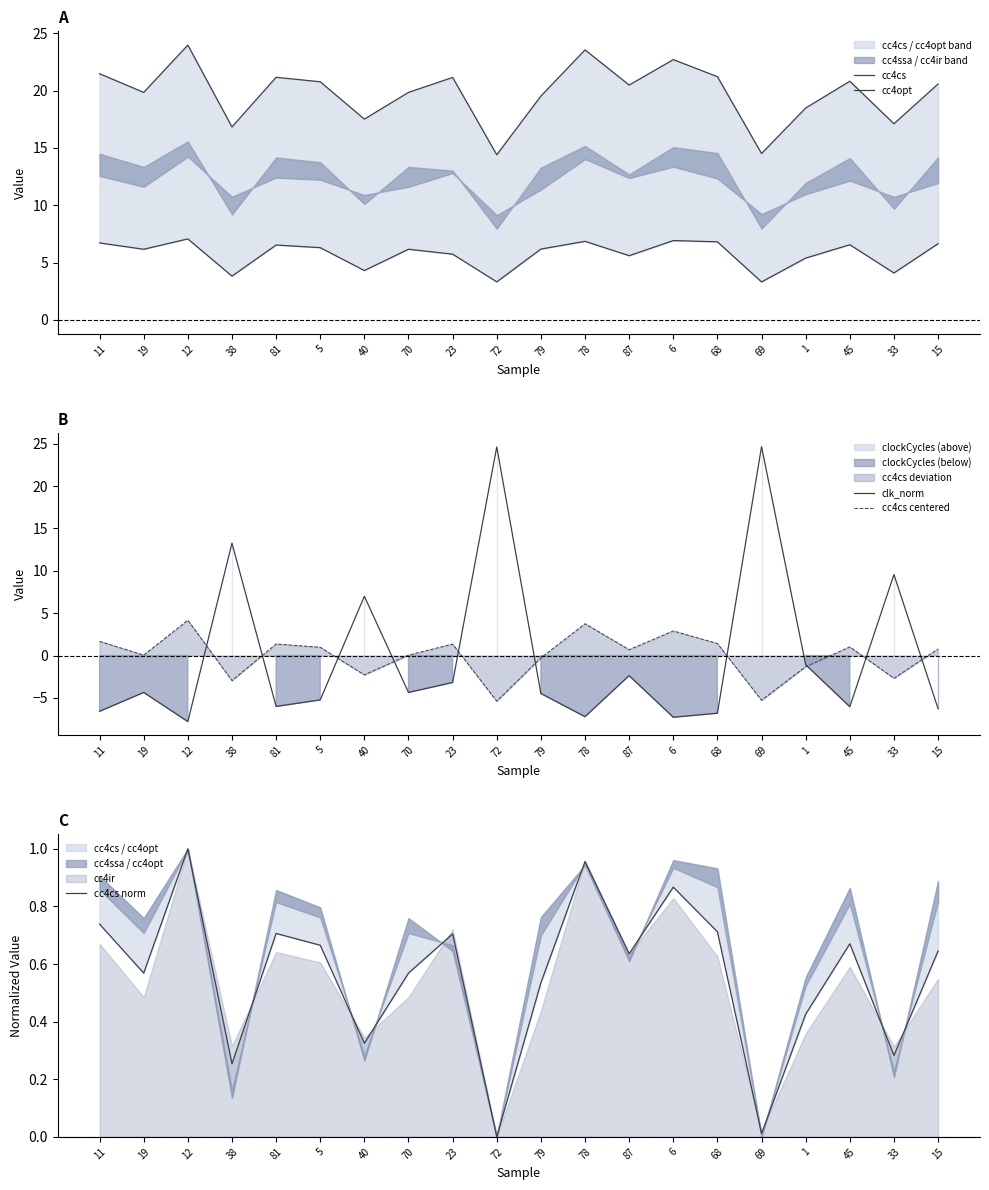

What is the minimum value shown in the chart?

-7.8